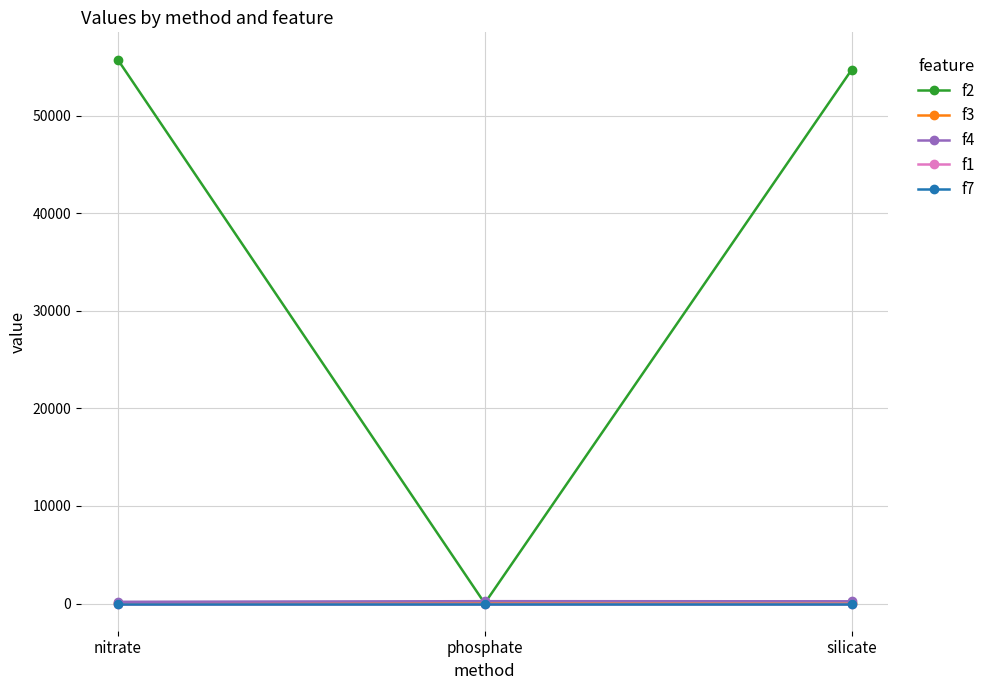

Which series changed the most between nitrate and phosphate?

f2